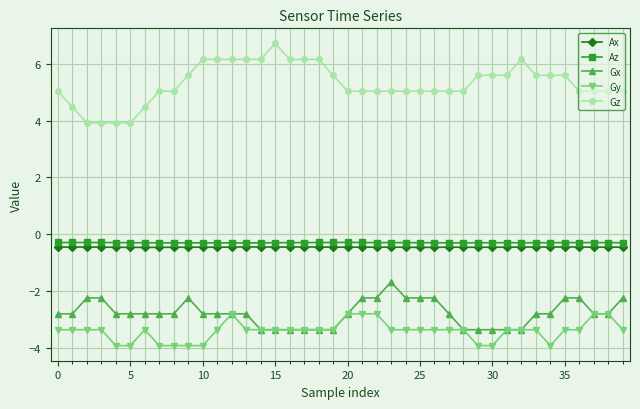

At how many categories does at least one series exceed 2?

40